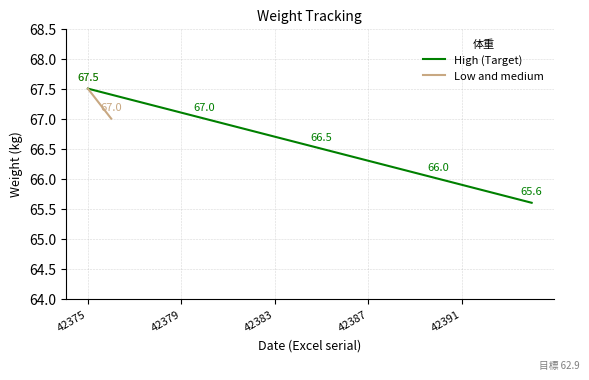

Approximately how many times larger is the value at 42393 compared to 42375?

1.0